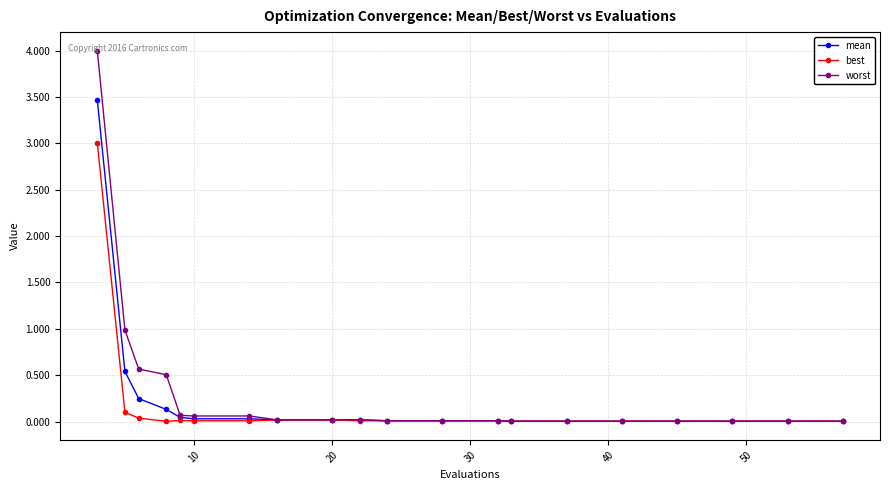

List the series in order of their peak value, lowest first.

best, mean, worst